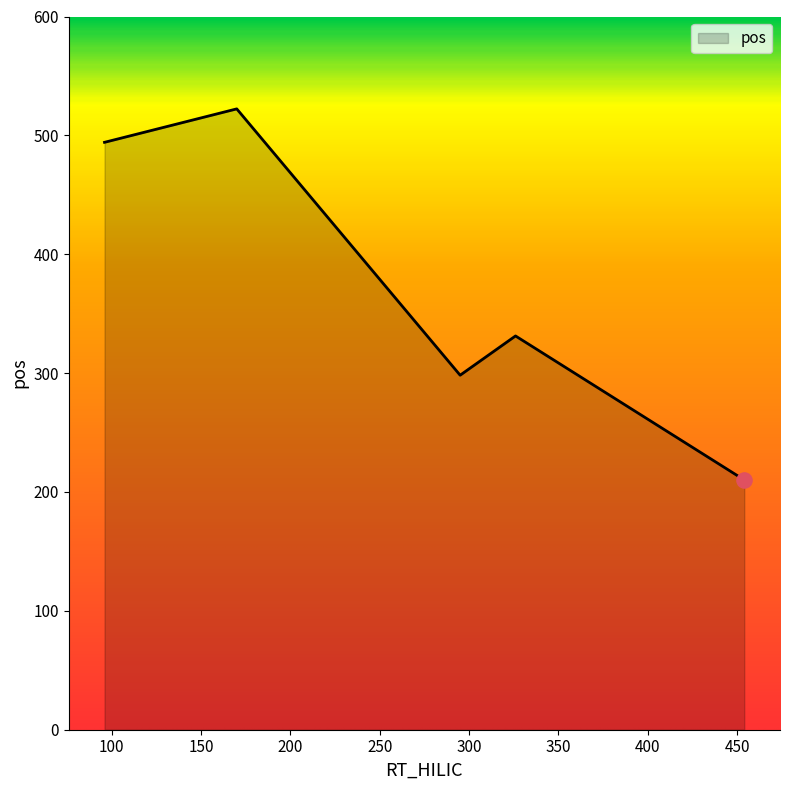

What is the greatest value displayed?

522.3